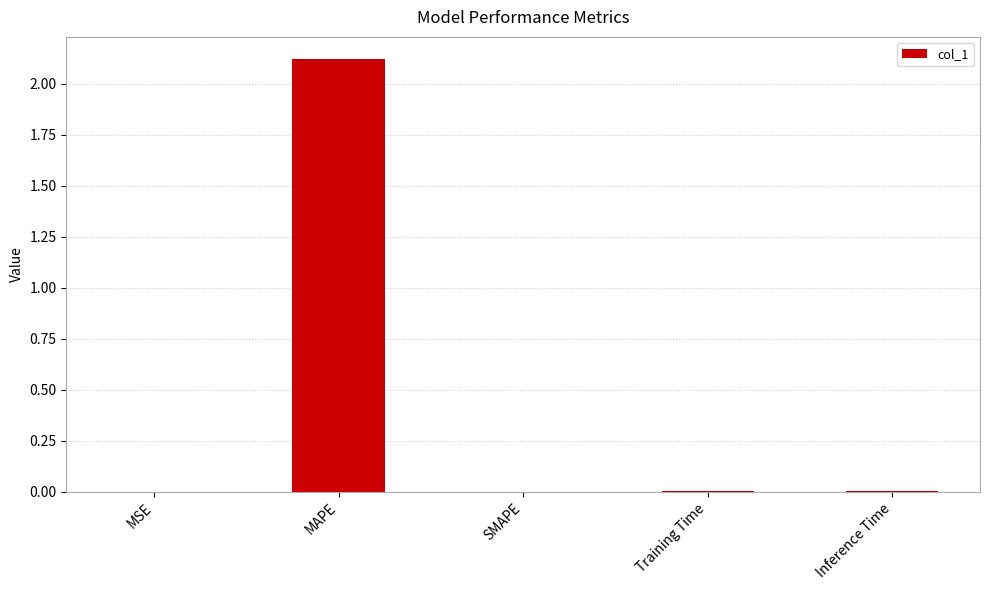

Count the number of categories in the chart.

5